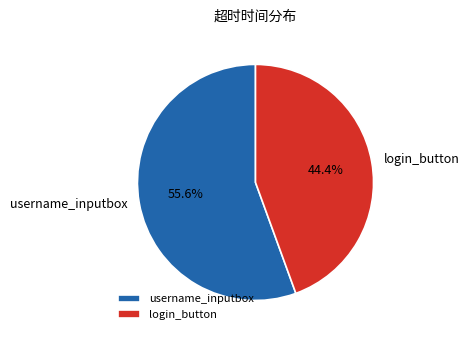

The login_button slice represents 36% of the pie. True or false?

False